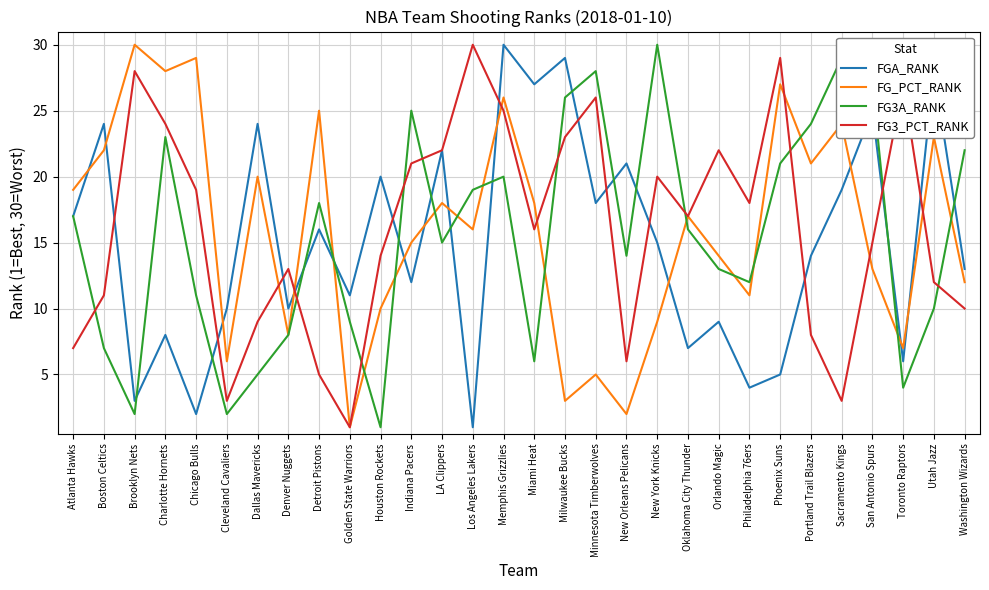

At which category is the sum across all series the highest?

Memphis Grizzlies